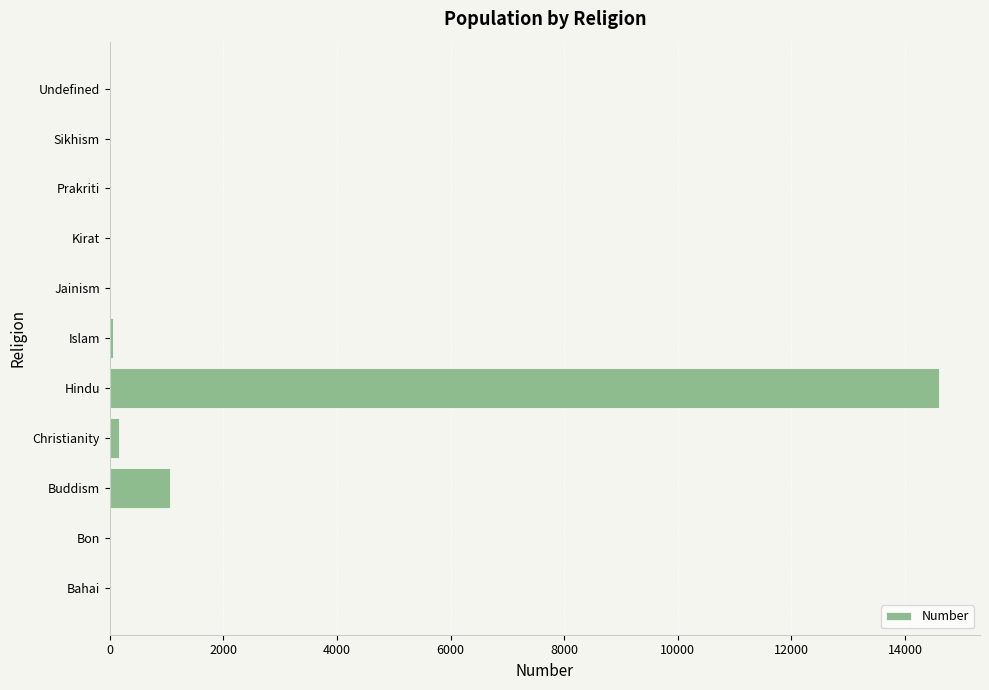

Between Bahai and Buddism, which is larger?

Buddism